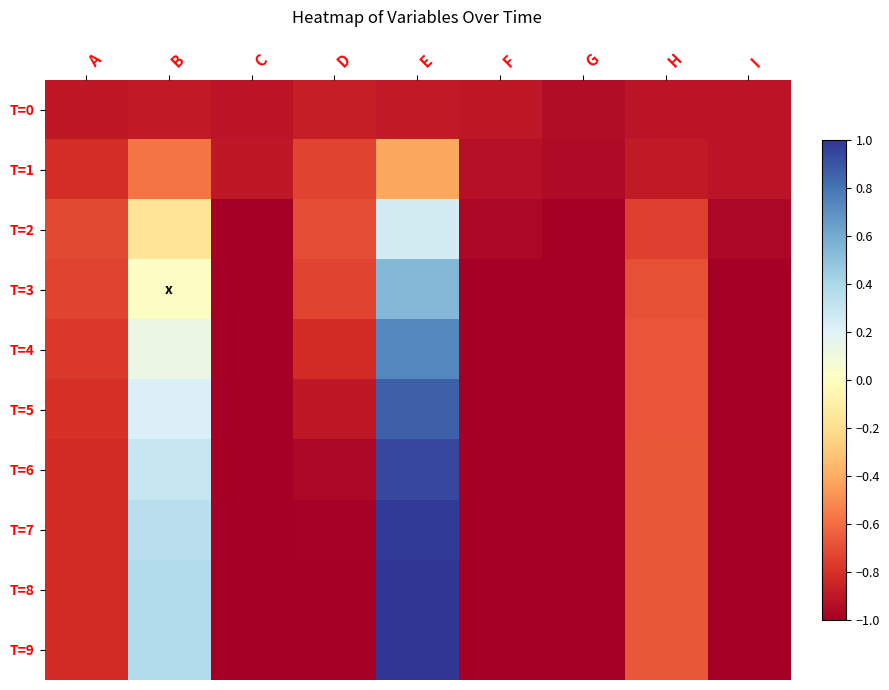

At which category is the sum across all series the highest?

E